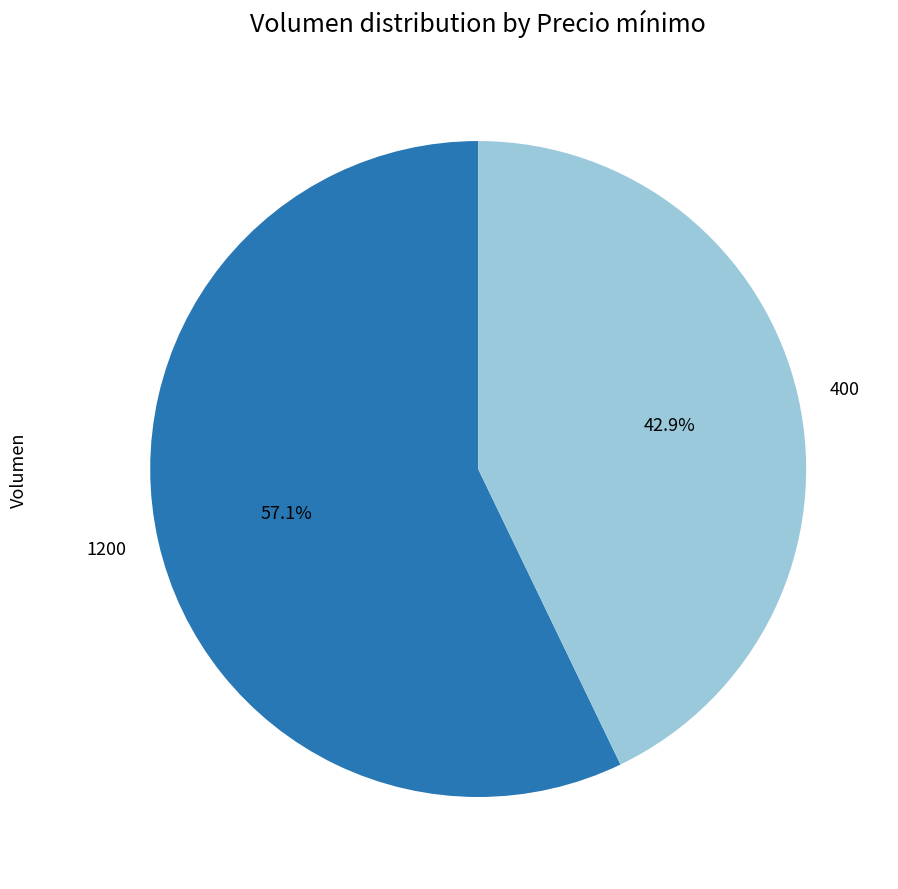

What percentage is the 400 slice, to the nearest percent?

43%